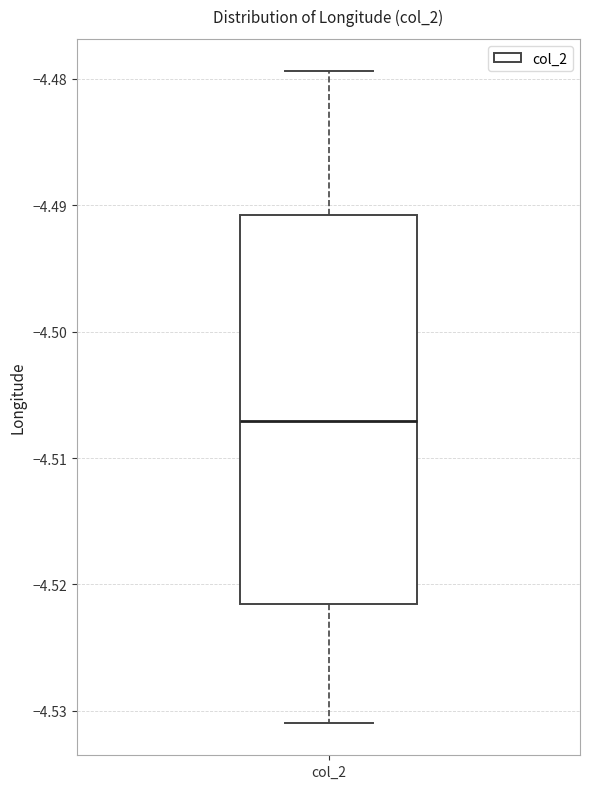

Read this box plot against the y-axis: the position of the median line, the range covered by the box, and the ends of both whiskers. The values are not printed on the chart, so give them approximately, as read against the axis.

median -4.507, box -4.522 to -4.491, whiskers -4.531 to -4.479